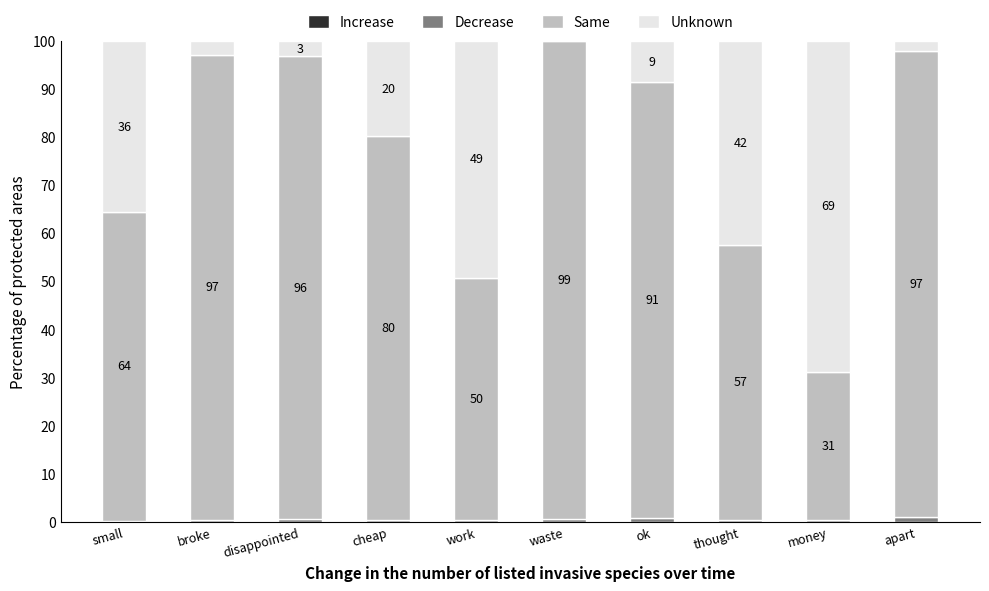

What is the total value across all series at cheap?

100.0